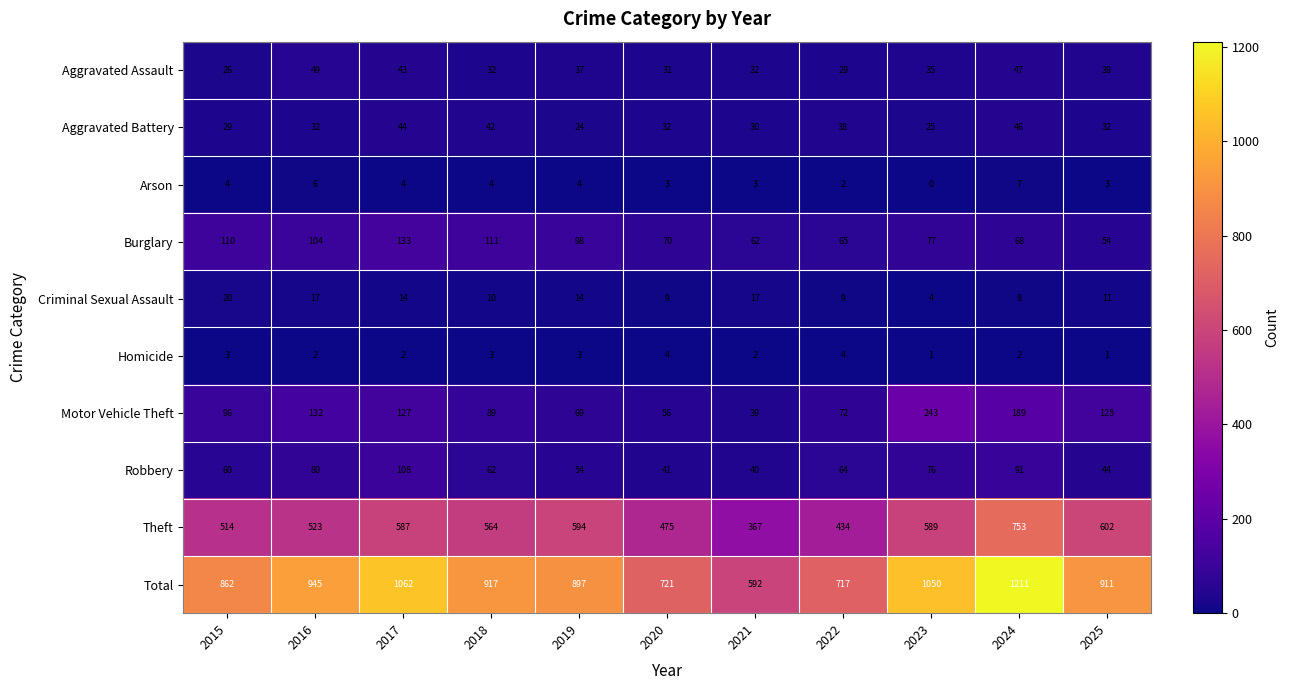

At how many categories does at least one series exceed 904?

6